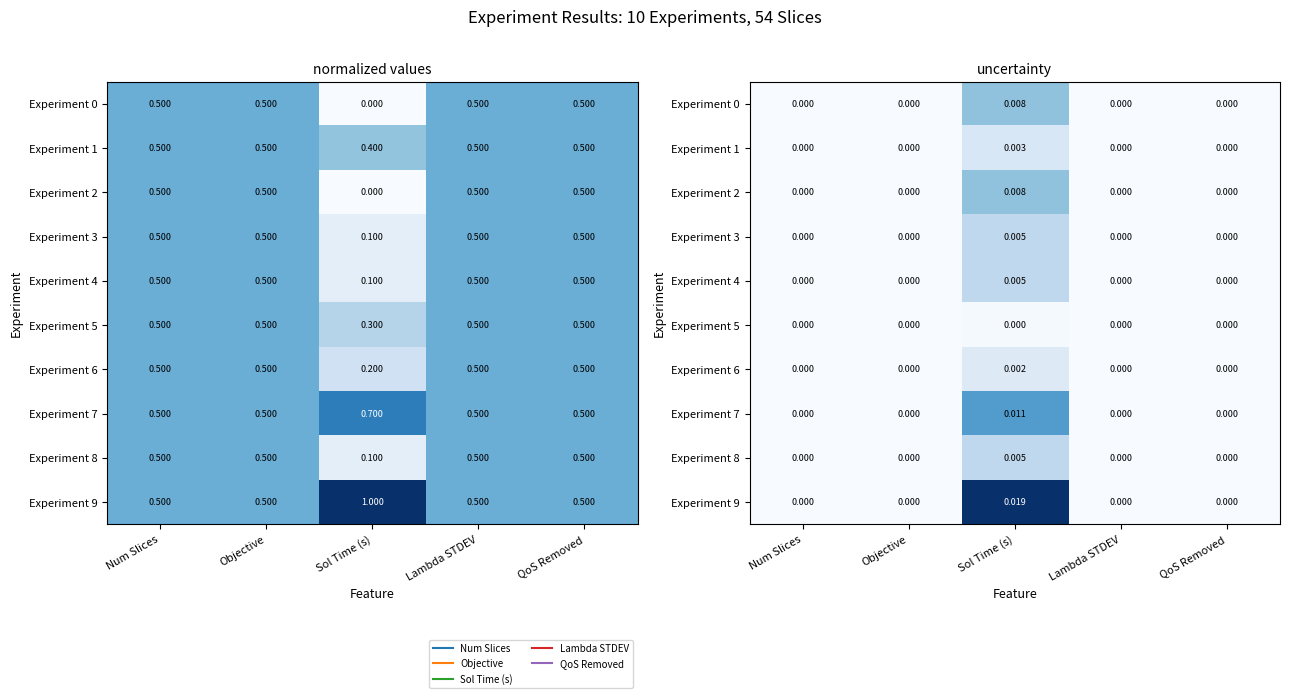

True or false: Experiment 9 has a value of 0.0 at Num Slices.

True